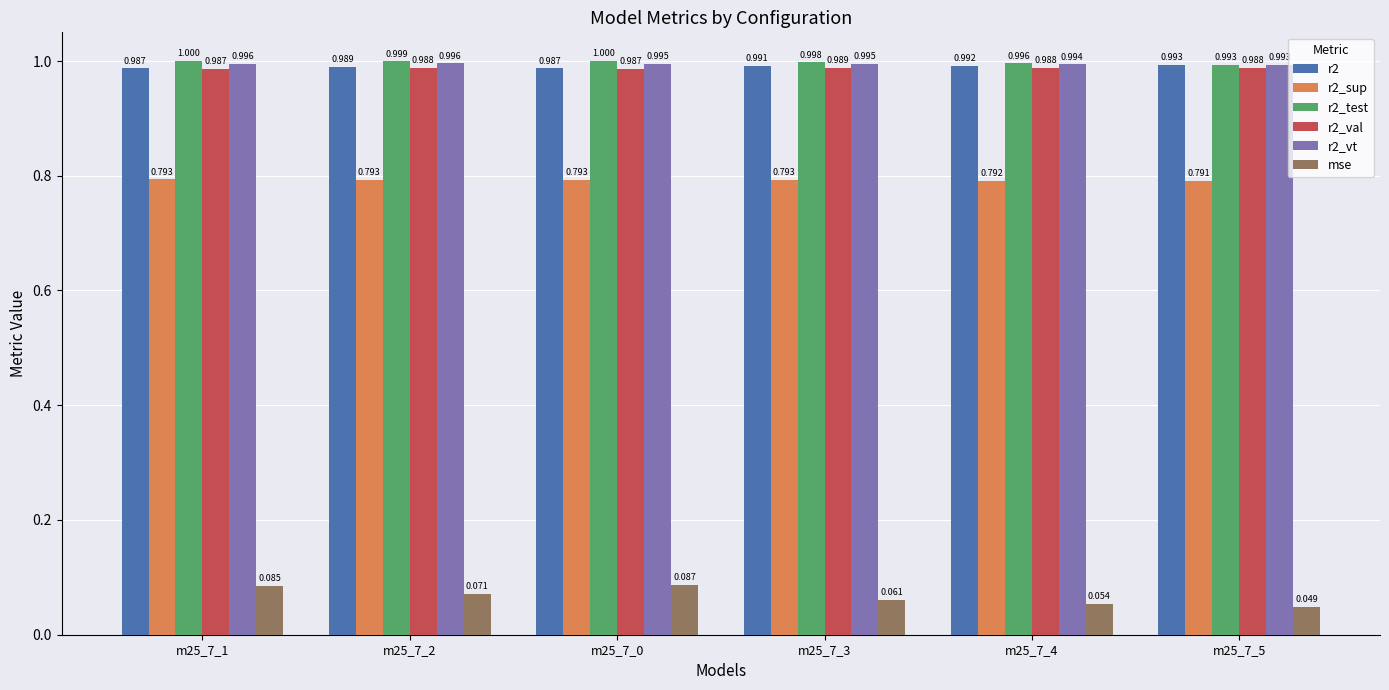

The value of r2_sup at m25_7_5 is 0.2. True or false?

False